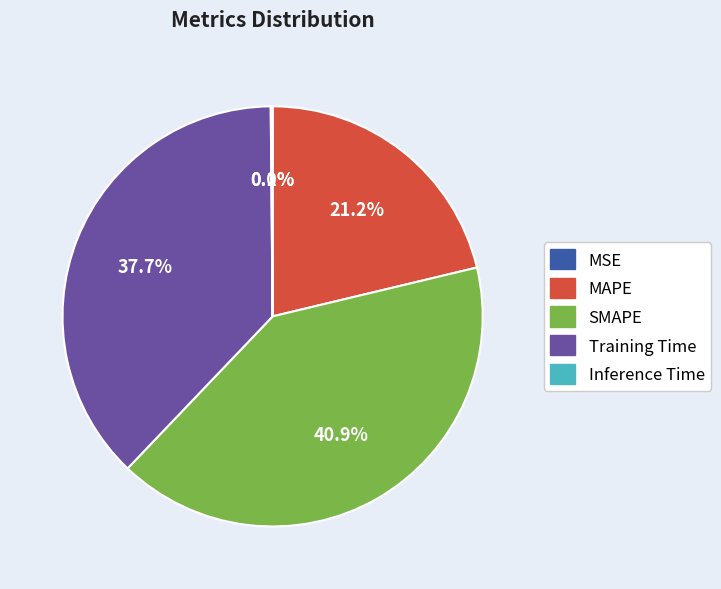

What percentage is NOT represented by Training Time?

62.3%